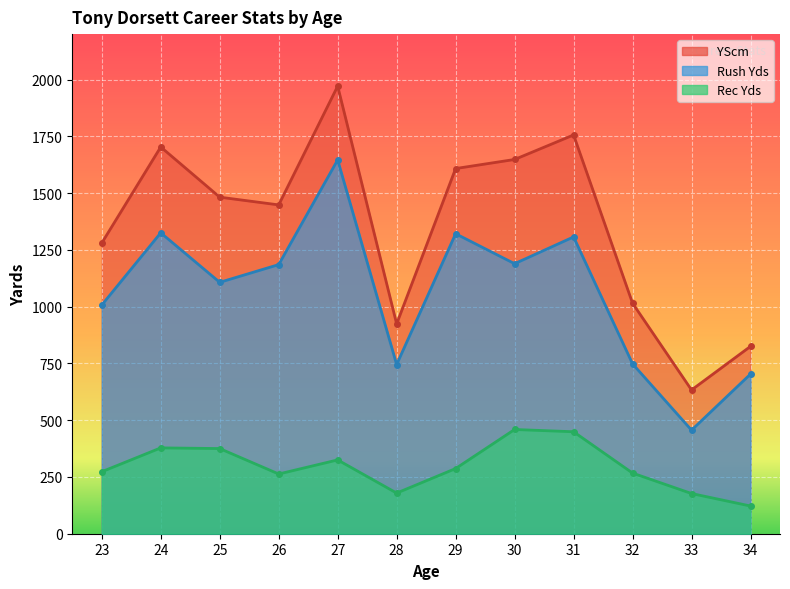

Reading left to right, list all the values displayed in this chart.

Rush Yds: 23=1007	24=1325	25=1107	26=1185	27=1646	28=745	29=1321	30=1189	31=1307	32=748	33=456	34=703
Rec Yds: 23=273	24=378	25=375	26=263	27=325	28=179	29=287	30=459	31=449	32=267	33=177	34=122
YScm: 23=1280	24=1703	25=1482	26=1448	27=1971	28=924	29=1608	30=1648	31=1756	32=1015	33=633	34=825